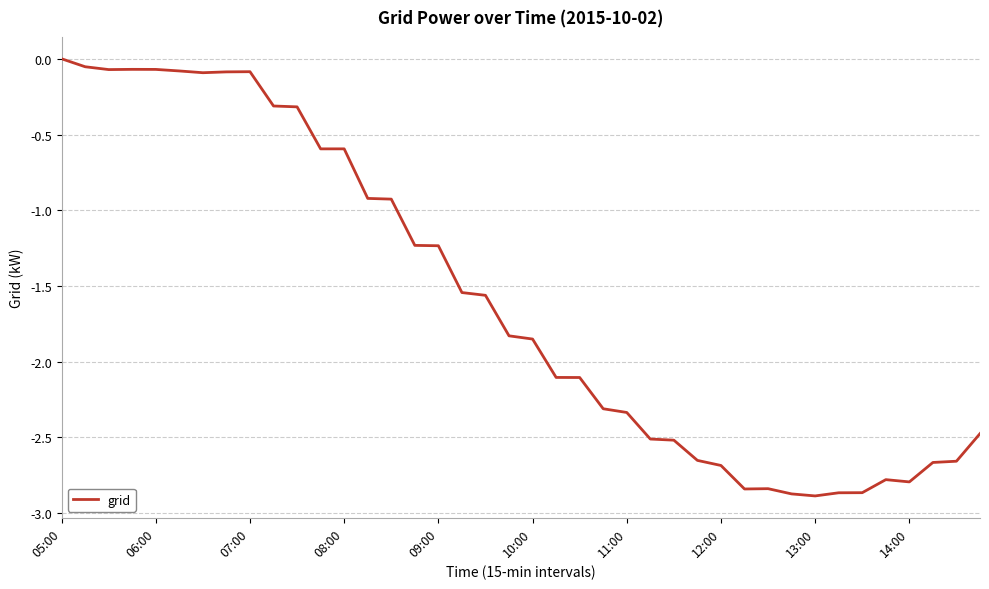

What is the difference between the maximum and minimum values?

2.9